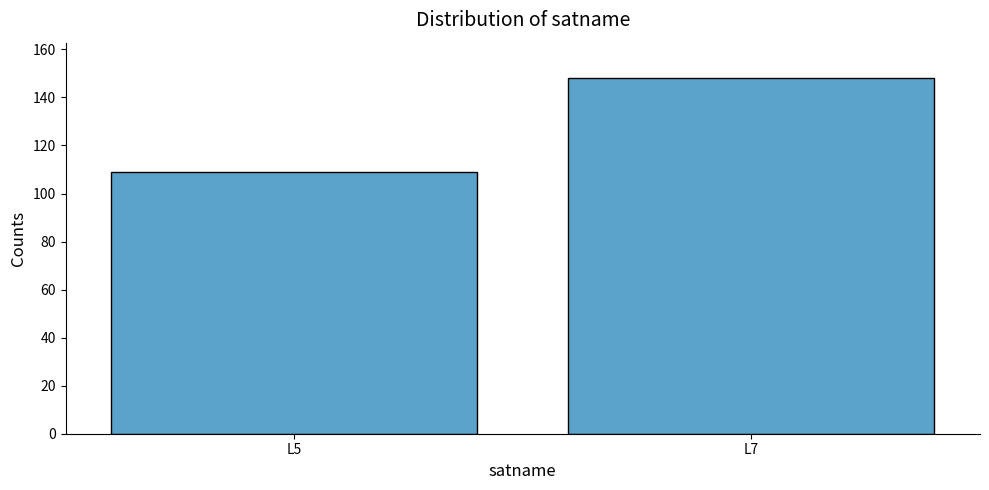

List the labels in order of value, largest first.

L7, L5